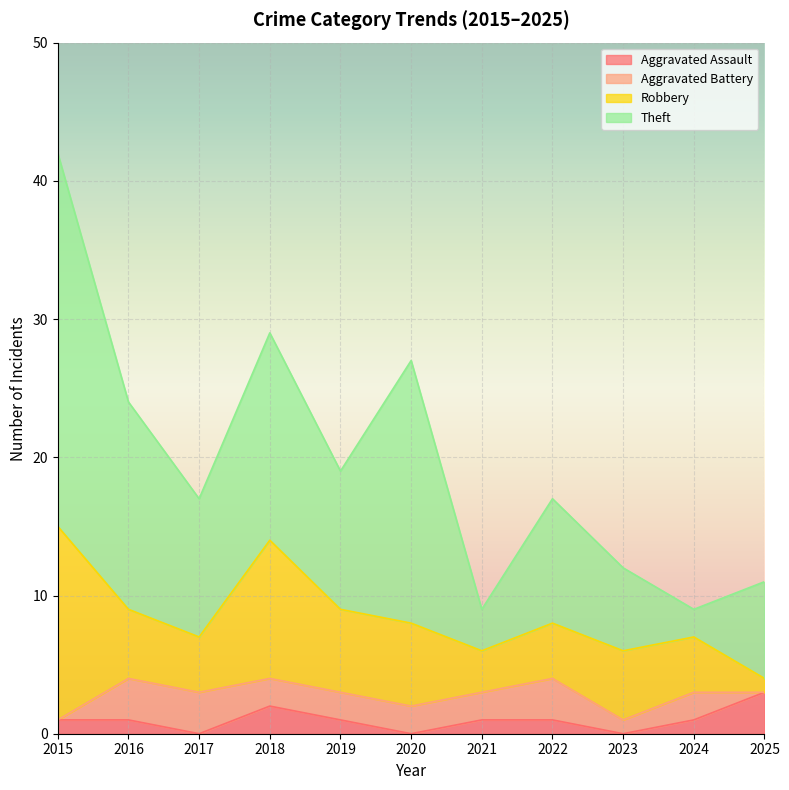

Between 2019 and 2022, which series saw the biggest shift?

Robbery